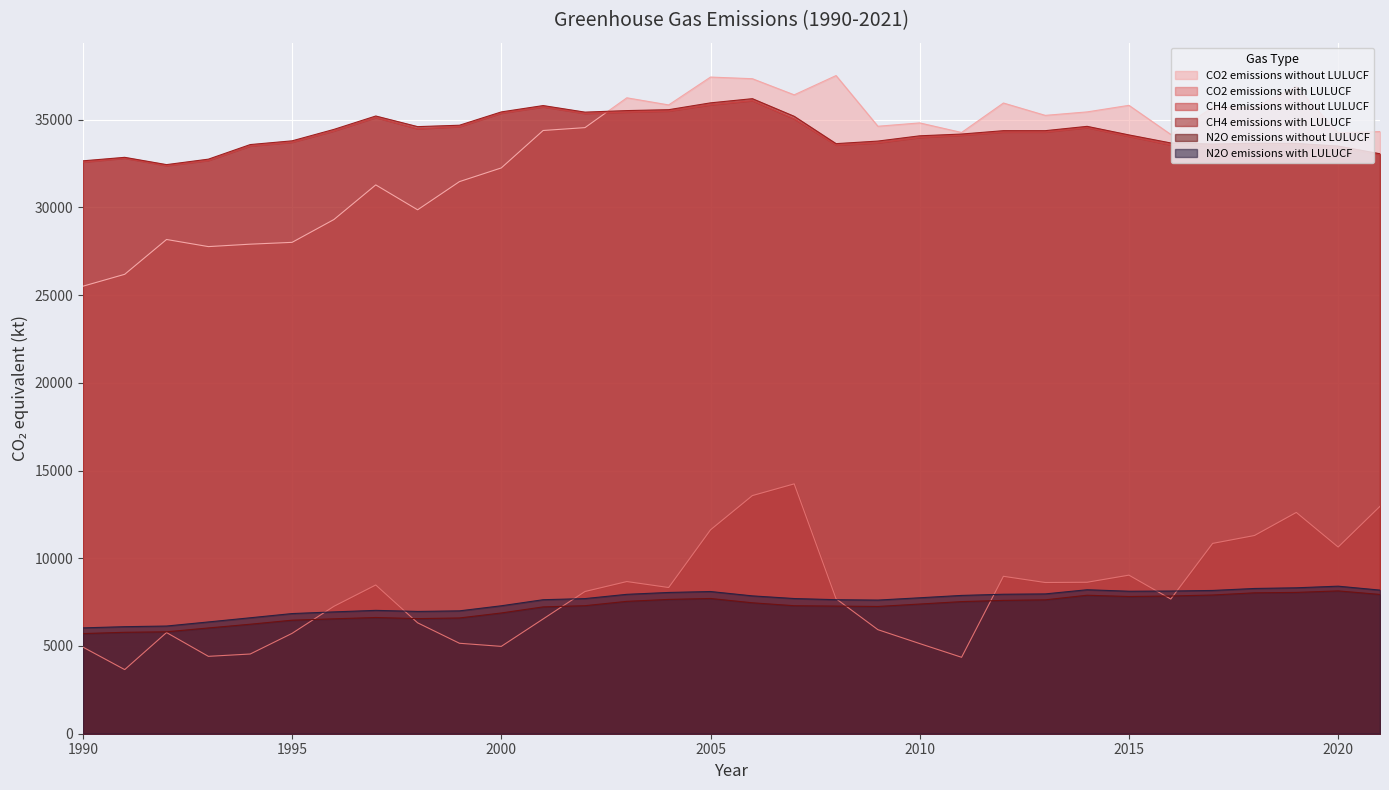

Reading right to left, extract all data points from this chart.

CO2 emissions without LULUCF: 2021=34318.0	2020=34237.3	2019=36878.9	2018=35704.2	2017=35687.2	2016=34153.0	2015=35812.1	2014=35438.0	2013=35240.2	2012=35944.2	2011=34265.1	2010=34810.4	2009=34619.9	2008=37508.4	2007=36409.8	2006=37329.5	2005=37423.4	2004=35835.7	2003=36241.0	2002=34541.6	2001=34378.5	2000=32245.5	1999=31465.2	1998=29858.2	1997=31278.3	1996=29304.2	1995=28003.2	1994=27899.8	1993=27761.0	1992=28166.7	1991=26182.5	1990=25502.5
CO2 emissions with LULUCF: 2021=12959.8	2020=10639.2	2019=12611.9	2018=11297.0	2017=10846.3	2016=7674.7	2015=9037.4	2014=8632.3	2013=8617.6	2012=8971.5	2011=4356.5	2010=5136.8	2009=5930.3	2008=7694.1	2007=14239.5	2006=13571.3	2005=11619.5	2004=8332.5	2003=8672.6	2002=8105.5	2001=6540.8	2000=4978.0	1999=5155.3	1998=6321.2	1997=8477.0	1996=7261.5	1995=5720.2	1994=4542.8	1993=4409.9	1992=5765.9	1991=3654.1	1990=4937.3
CH4 emissions without LULUCF: 2021=33019.3	2020=33404.4	2019=33557.3	2018=33579.3	2017=33506.9	2016=33558.1	2015=34048.9	2014=34545.5	2013=34294.4	2012=34293.0	2011=34111.9	2010=33983.9	2009=33677.9	2008=33552.7	2007=35040.7	2006=36082.0	2005=35845.4	2004=35490.4	2003=35431.5	2002=35349.0	2001=35725.7	2000=35368.3	1999=34599.4	1998=34478.1	1997=35118.1	1996=34353.7	1995=33712.1	1994=33496.5	1993=32671.8	1992=32376.5	1991=32800.7	1990=32580.7
CH4 emissions with LULUCF: 2021=33052.0	2020=33491.6	2019=33639.7	2018=33652.0	2017=33604.0	2016=33667.5	2015=34126.2	2014=34614.4	2013=34368.3	2012=34368.0	2011=34176.0	2010=34075.2	2009=33775.0	2008=33629.2	2007=35186.6	2006=36191.7	2005=35953.2	2004=35564.3	2003=35512.6	2002=35424.7	2001=35798.7	2000=35437.0	1999=34678.3	1998=34598.6	1997=35203.9	1996=34441.5	1995=33788.6	1994=33576.3	1993=32745.2	1992=32433.5	1991=32848.7	1990=32649.1
N2O emissions without LULUCF: 2021=7937.6	2020=8139.6	2019=8053.4	2018=8030.1	2017=7905.2	2016=7848.8	2015=7819.9	2014=7892.9	2013=7630.7	2012=7598.7	2011=7529.4	2010=7390.4	2009=7252.8	2008=7273.8	2007=7295.6	2006=7461.8	2005=7707.7	2004=7655.1	2003=7543.7	2002=7297.1	2001=7228.7	2000=6881.3	1999=6598.1	1998=6559.1	1997=6623.4	1996=6548.3	1995=6470.2	1994=6240.6	1993=6027.7	1992=5807.7	1991=5780.6	1990=5706.9
N2O emissions with LULUCF: 2021=8185.0	2020=8408.4	2019=8316.3	2018=8277.8	2017=8164.9	2016=8132.2	2015=8121.1	2014=8205.8	2013=7968.2	2012=7949.1	2011=7881.9	2010=7747.4	2009=7616.2	2008=7638.3	2007=7704.5	2006=7855.9	2005=8104.3	2004=8050.5	2003=7944.2	2002=7701.2	2001=7637.3	2000=7291.2	1999=7002.3	1998=6969.4	1997=7030.5	1996=6942.9	1995=6847.7	1994=6607.4	1993=6370.0	1992=6136.9	1991=6100.2	1990=6032.5